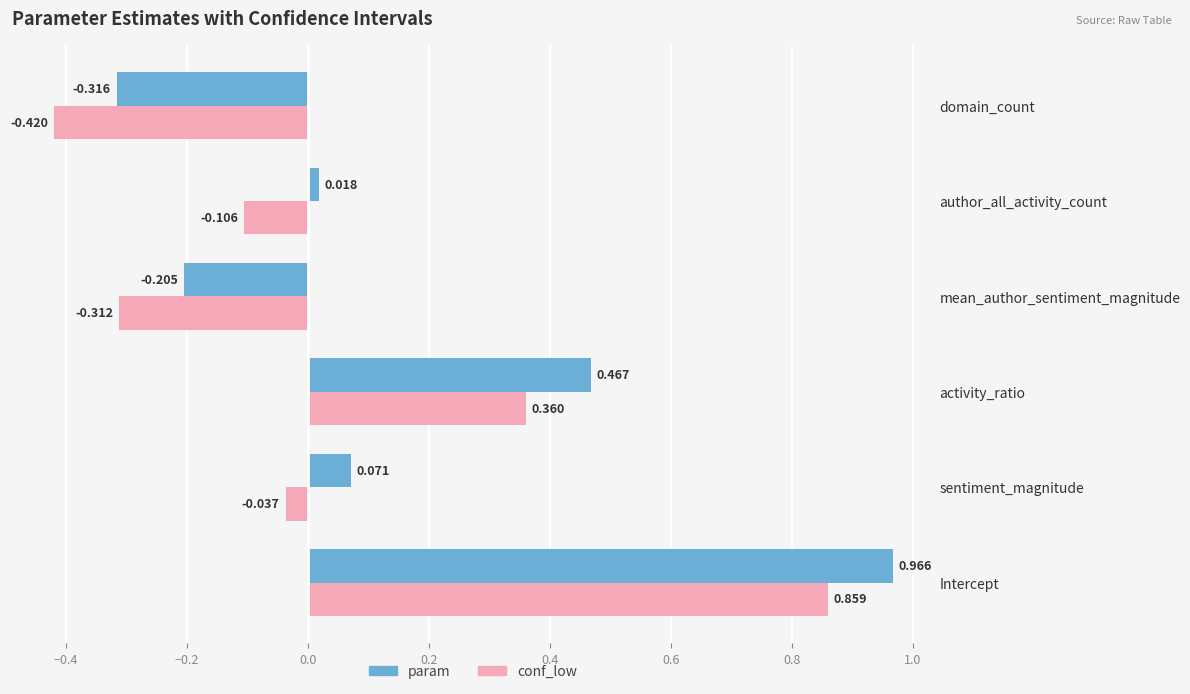

Where is param nearest to the value 0?

author_all_activity_count